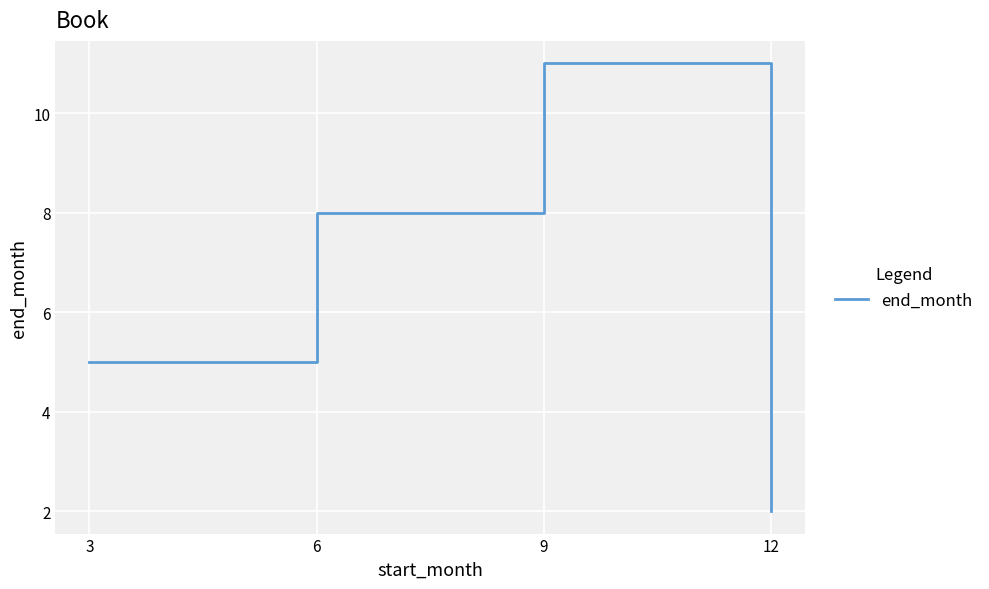

What is the ratio of the value at 3 to the value at 9?

0.5